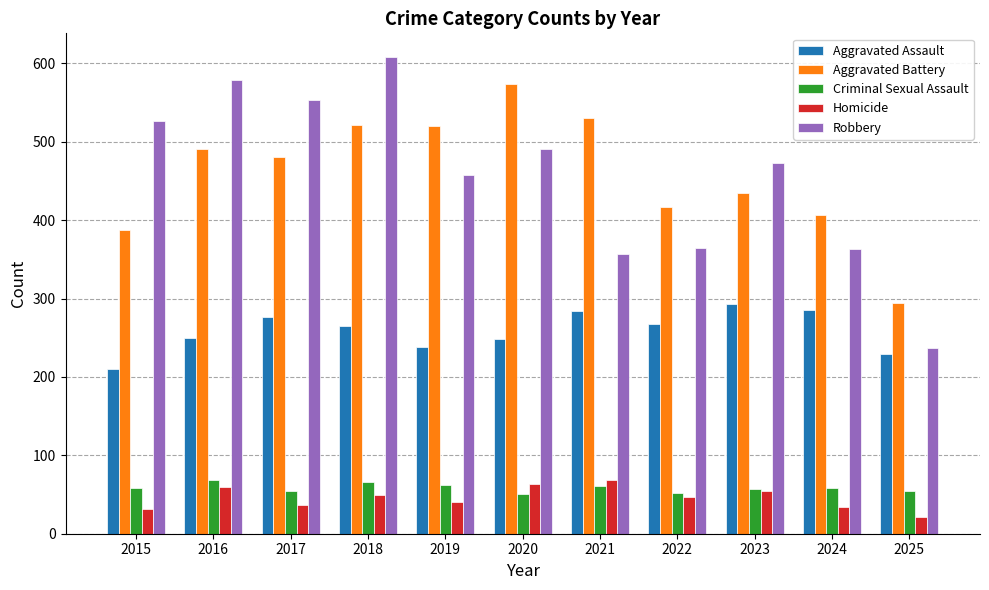

At which label does Homicide reach its minimum?

2025